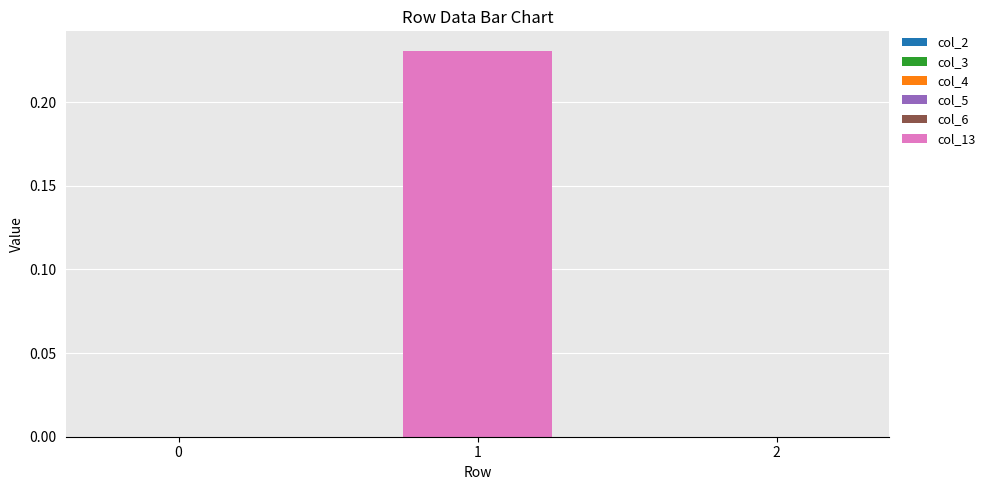

True or false: the data shows 0.1 at 2.

False